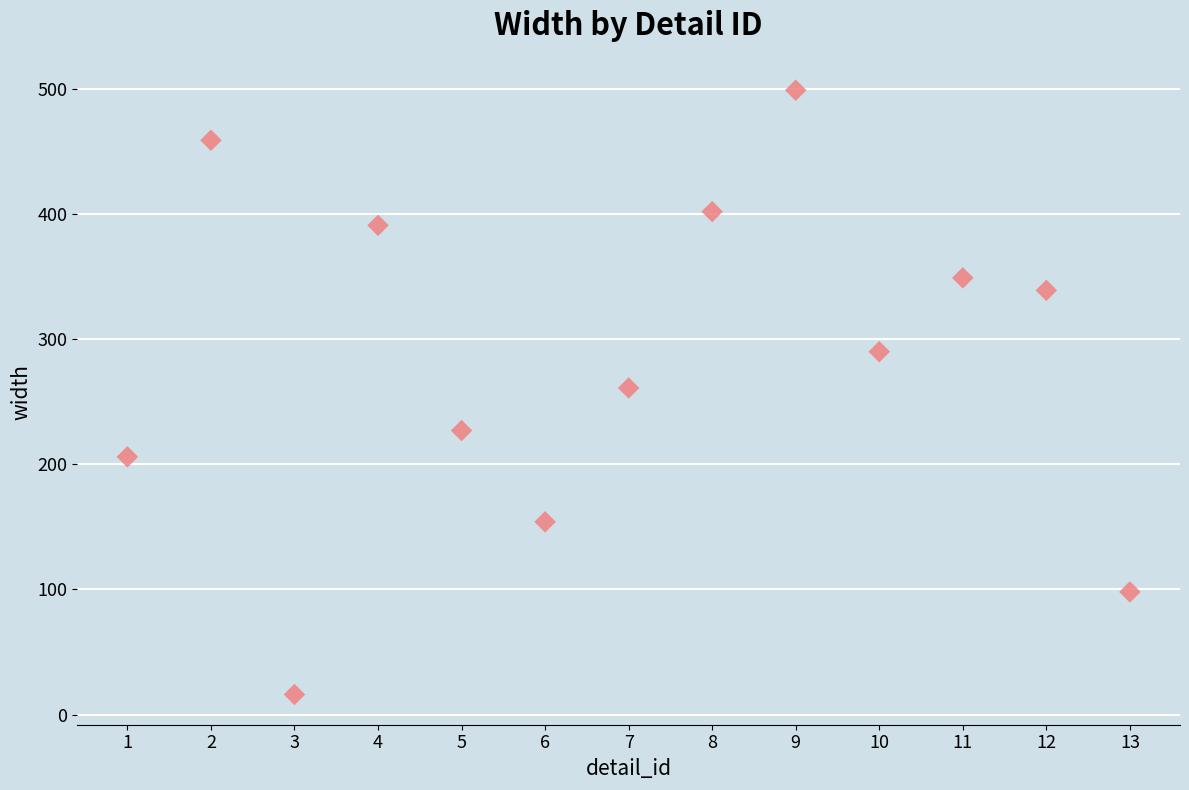

What is the range of X values (max minus min)?

12